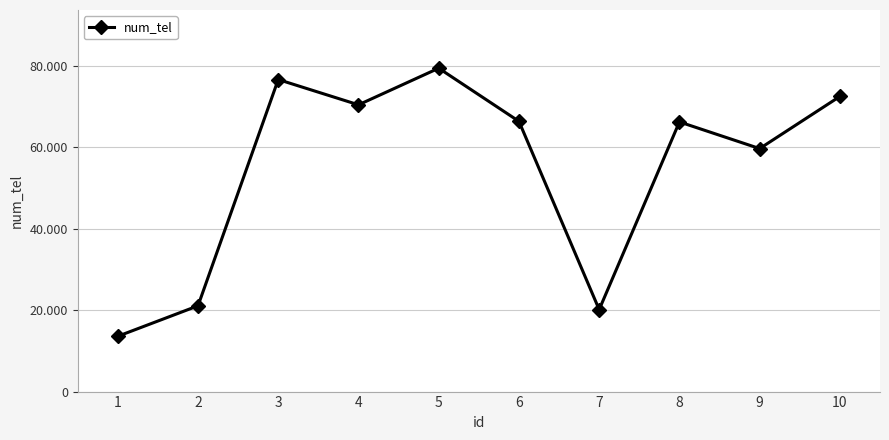

Which category has the highest value across all series?

5